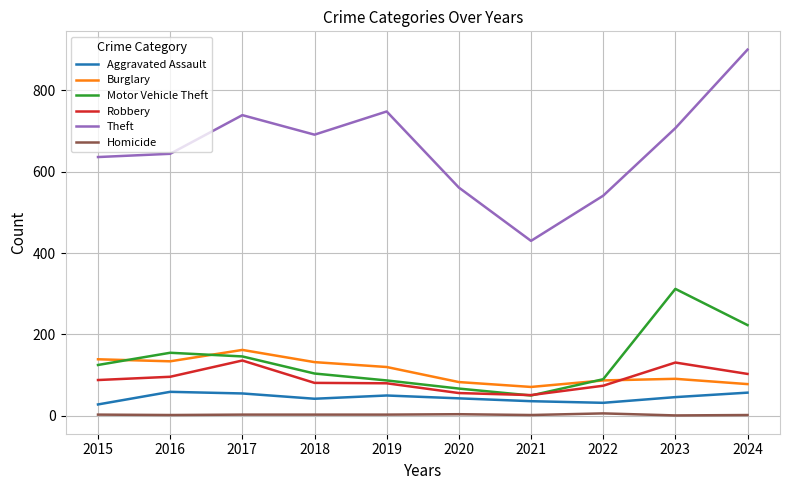

Count the number of data series in this chart.

6